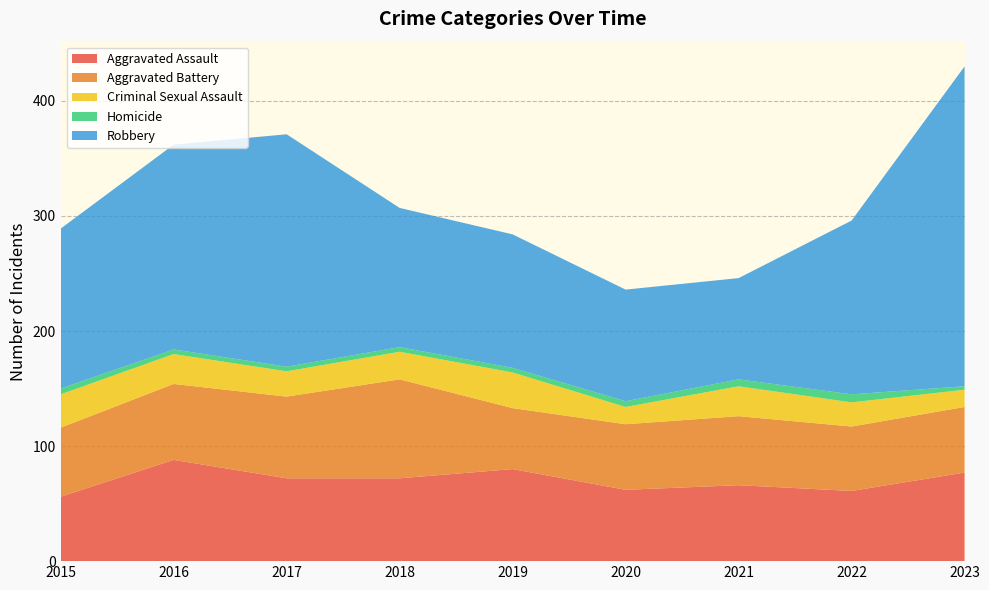

Reading left to right, extract all data points from this chart.

Aggravated Assault: 2015=56	2016=88	2017=72	2018=72	2019=80	2020=62	2021=66	2022=61	2023=77
Aggravated Battery: 2015=60	2016=66	2017=71	2018=86	2019=53	2020=57	2021=60	2022=56	2023=57
Criminal Sexual Assault: 2015=29	2016=26	2017=22	2018=24	2019=31	2020=15	2021=26	2022=21	2023=15
Homicide: 2015=5	2016=4	2017=4	2018=4	2019=4	2020=5	2021=6	2022=7	2023=3
Robbery: 2015=139	2016=178	2017=202	2018=121	2019=116	2020=97	2021=88	2022=151	2023=278